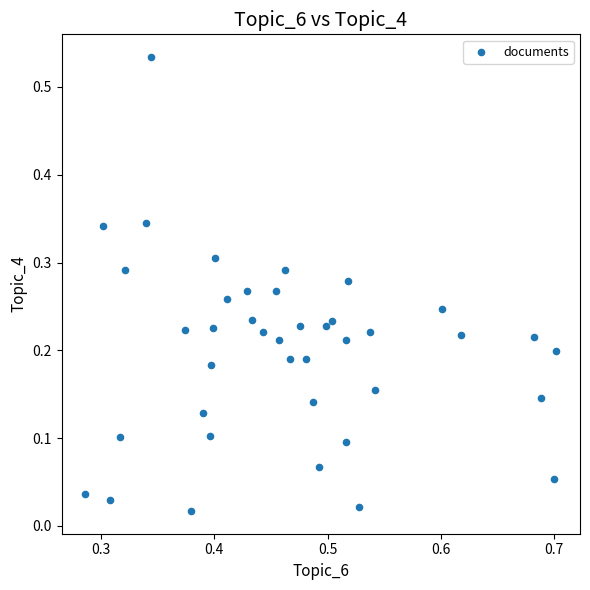

What is the range of X values (max minus min)?

0.4